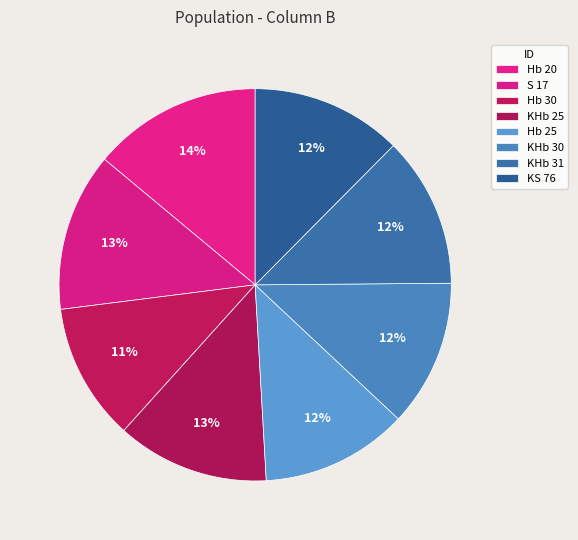

Rank the categories by value from lowest to highest.

Hb 30, KHb 30, Hb 25, KHb 31, KS 76, KHb 25, S 17, Hb 20